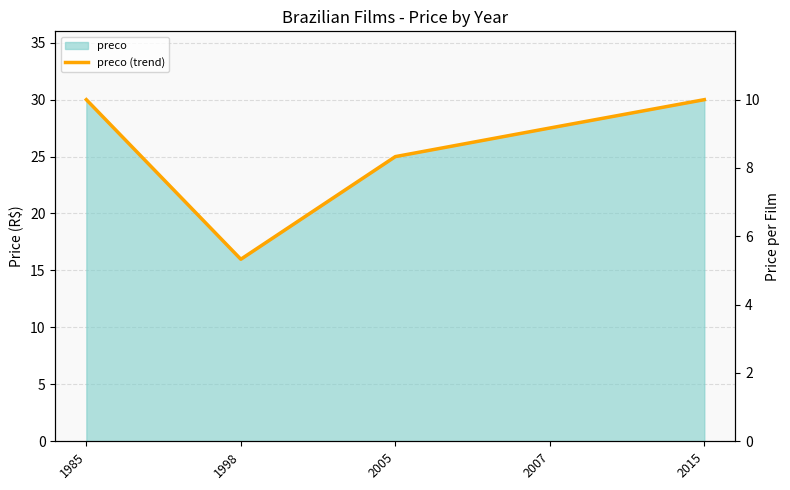

Rank the categories by value from highest to lowest.

1985, 2015, 2007, 2005, 1998